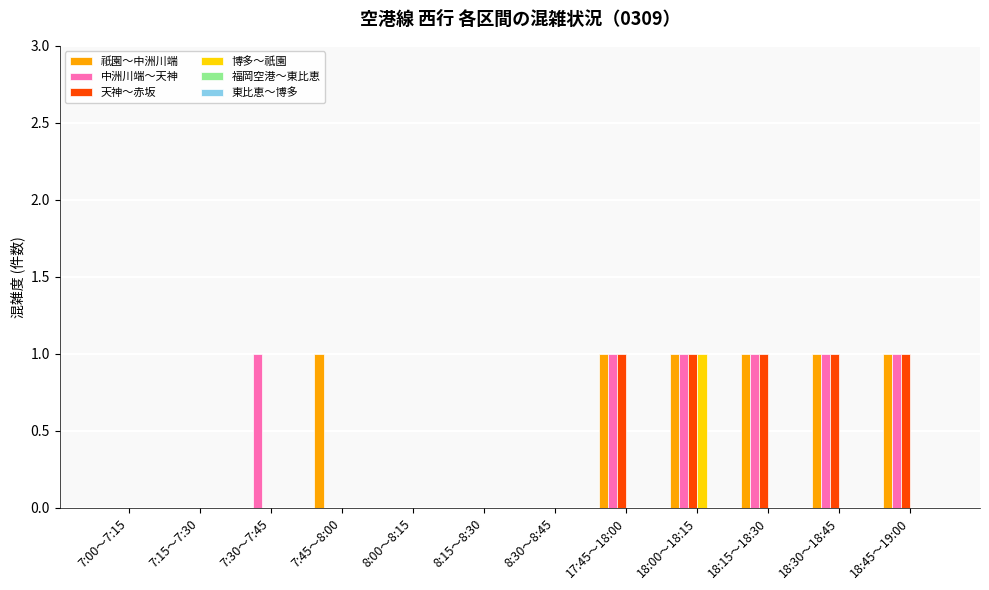

Is it true that 博多～祇園 equals 0 at 8:15～8:30?

True